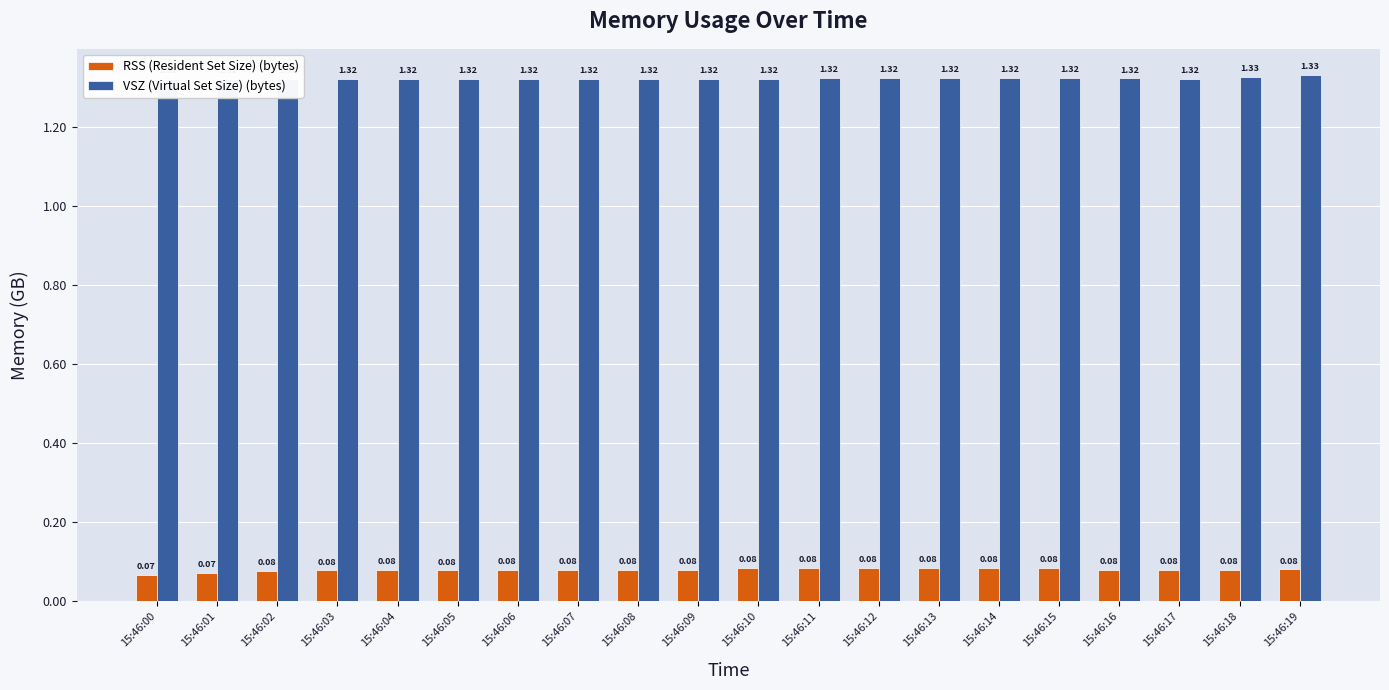

Which series has the largest total across all categories?

VSZ (Virtual Set Size) (bytes)